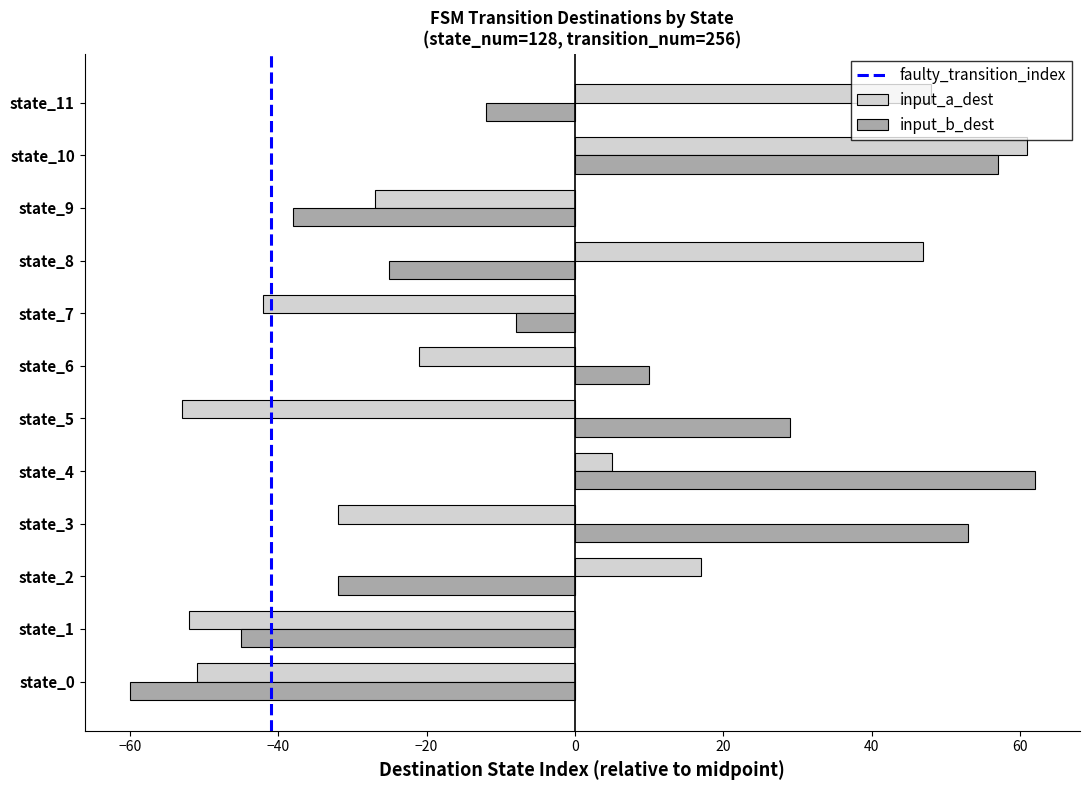

How many data points does each series have?

12